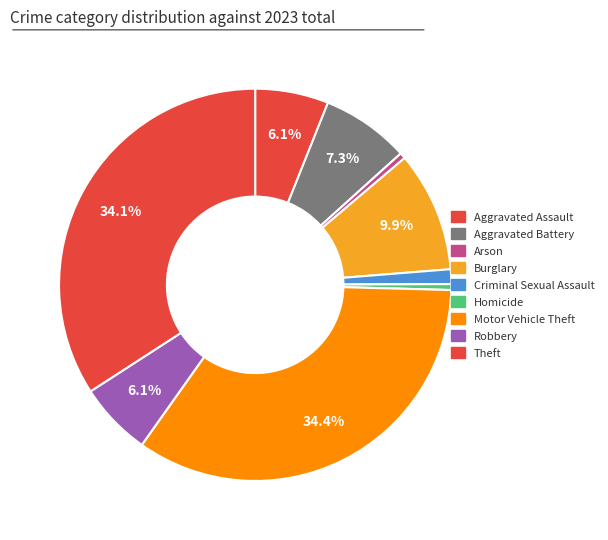

Is there any slice that represents more than half of the pie?

No